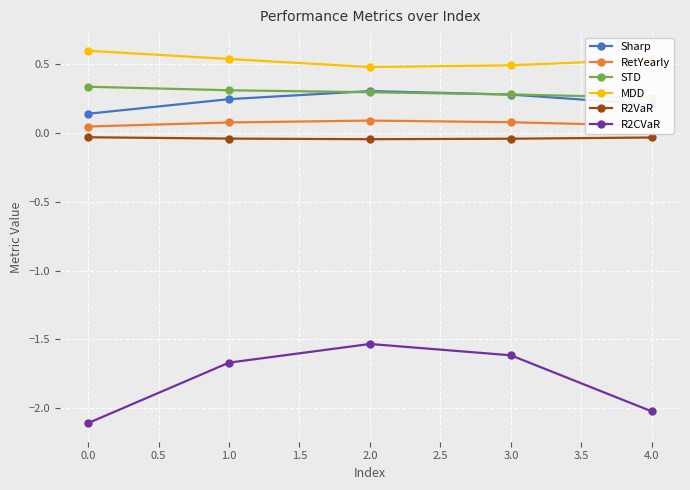

At which category does R2CVaR reach its first local peak?

2.0